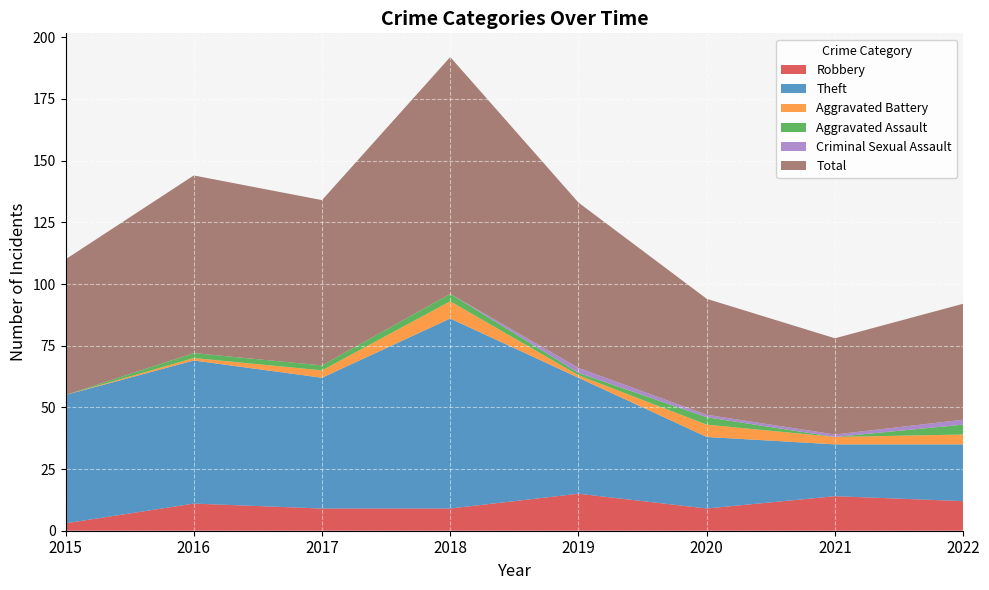

Reading left to right, transcribe all the data shown in this chart.

Robbery: 3	11	9	9	15	9	14	12
Theft: 52	58	53	77	47	29	21	23
Aggravated Battery: 0	1	3	7	1	5	3	4
Aggravated Assault: 0	2	2	3	1	3	0	4
Criminal Sexual Assault: 0	0	0	0	2	1	1	2
Total: 55	72	67	96	67	47	39	47